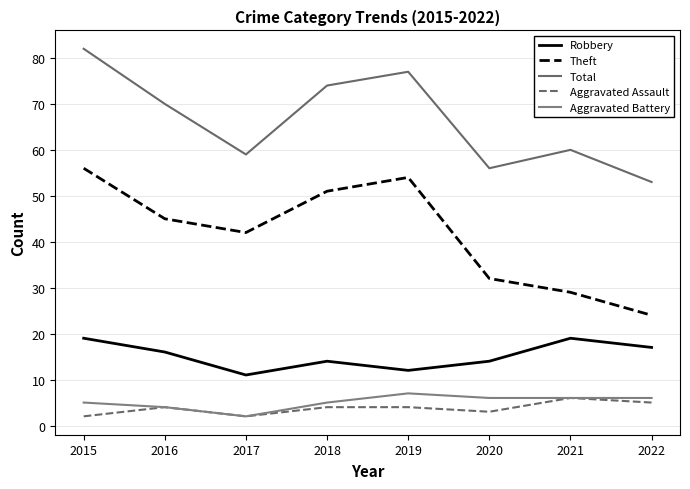

At which category does Robbery reach its first local peak?

2018